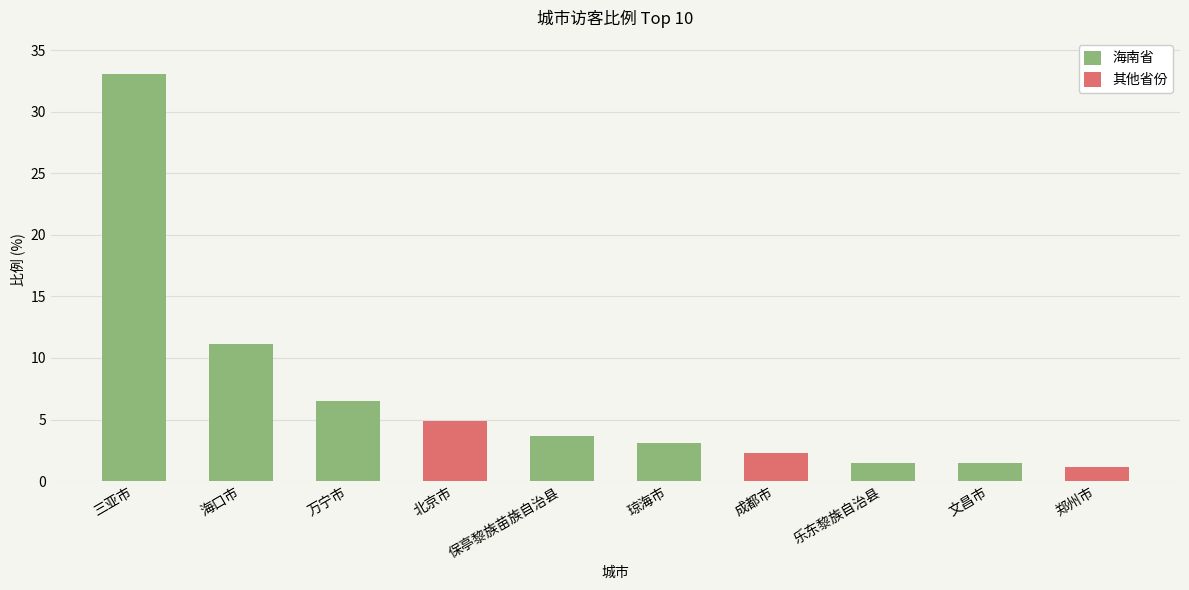

List the labels in order of value, largest first.

三亚市, 海口市, 万宁市, 北京市, 保亭黎族苗族自治县, 琼海市, 成都市, 乐东黎族自治县, 文昌市, 郑州市